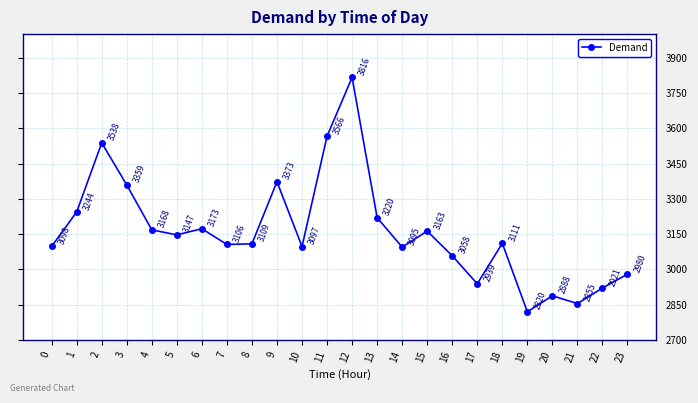

Does the chart have visible grid lines?

Yes